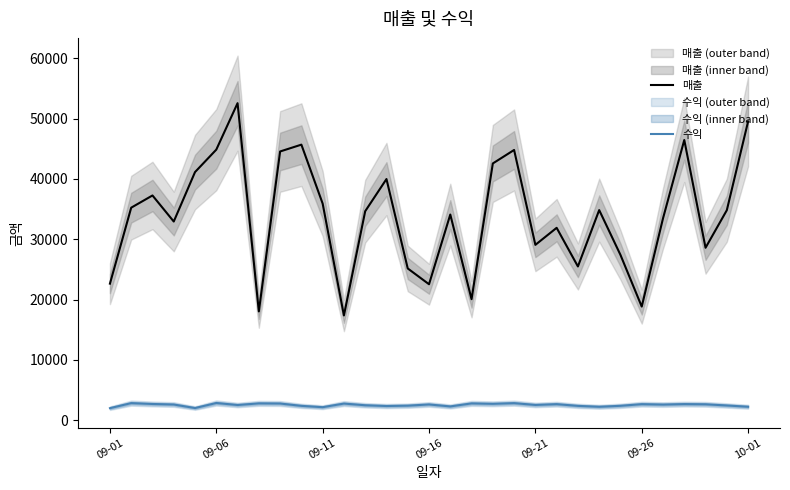

True or false: 수익 and 매출 cross at least once.

False